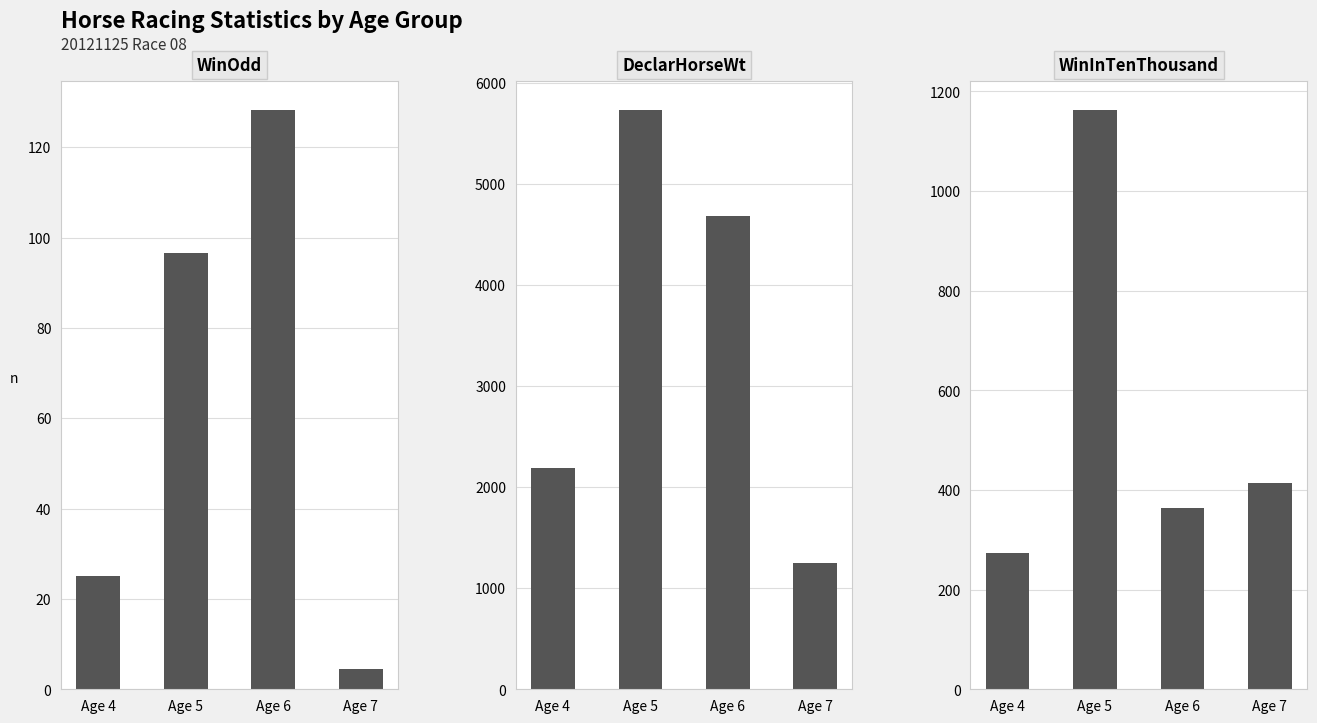

Which series has the widest spread of values?

DeclarHorseWt